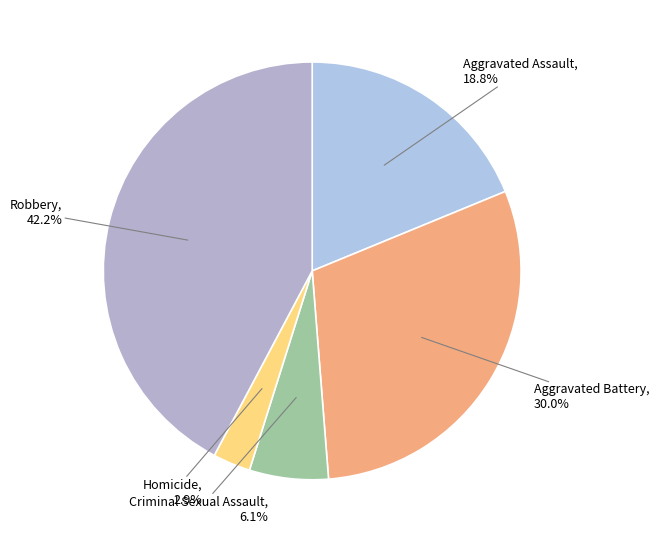

Does any single category account for the majority?

No